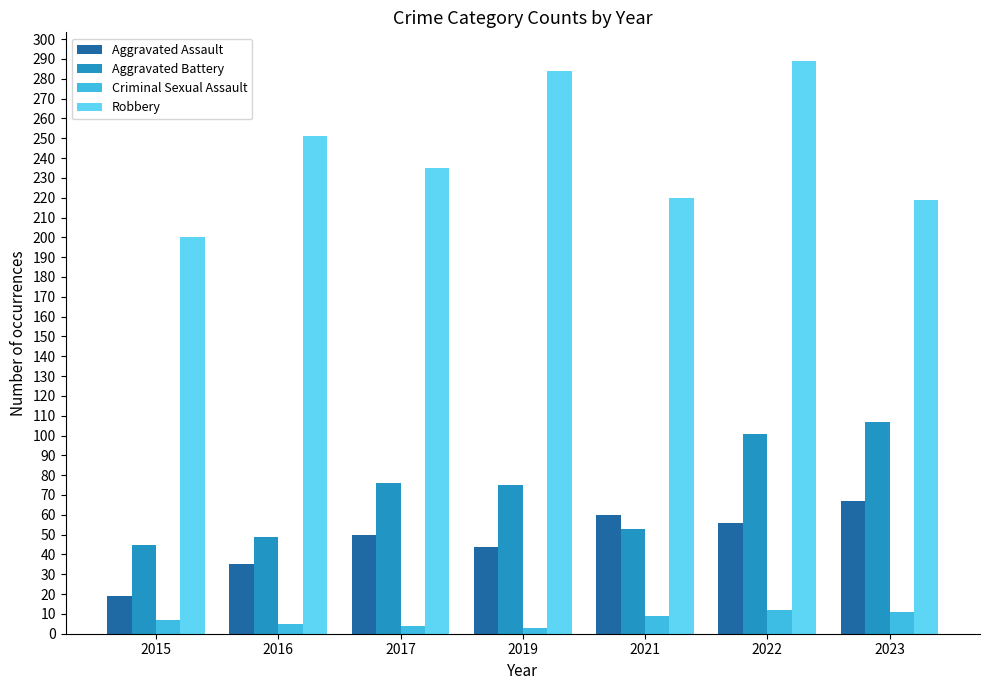

What is the total value across all series at 2022?

458